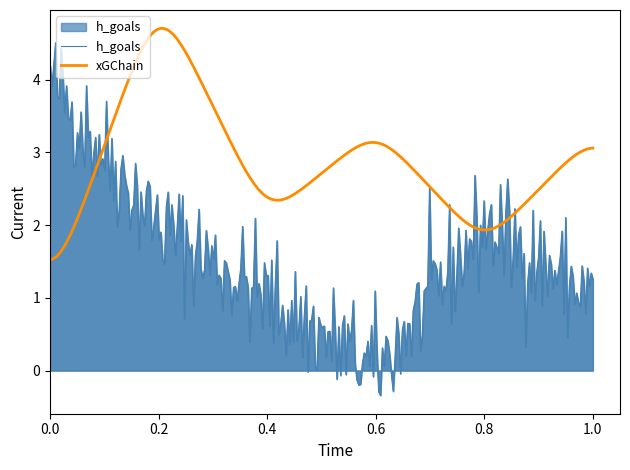

What is the greatest value displayed?

4.7